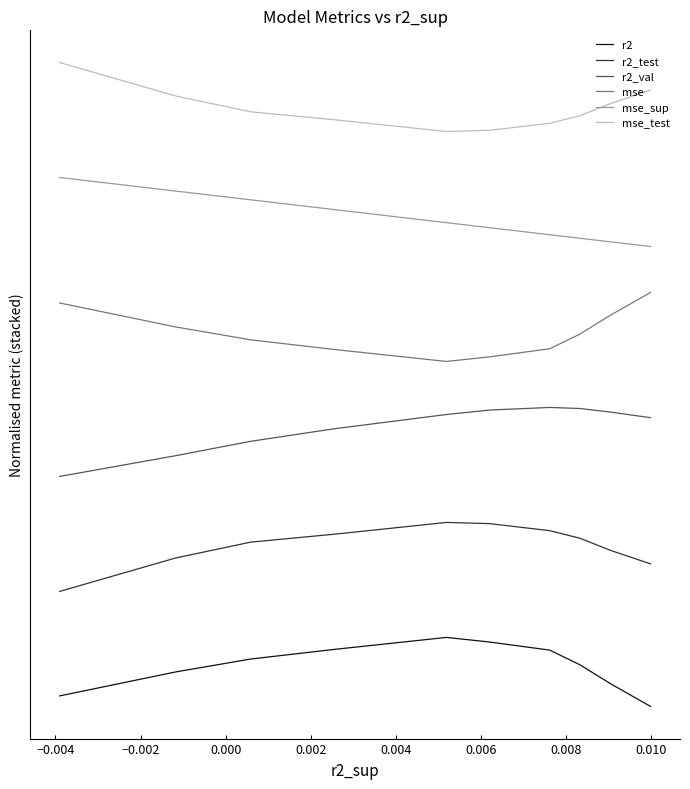

How many r2_val values are between 0 and 1?

10